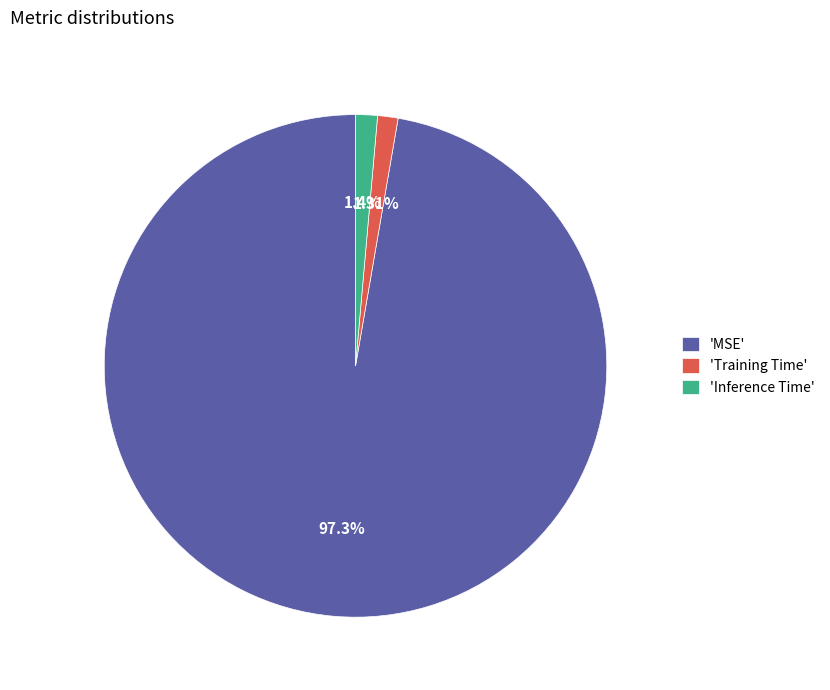

Which slice is the largest?

'MSE'